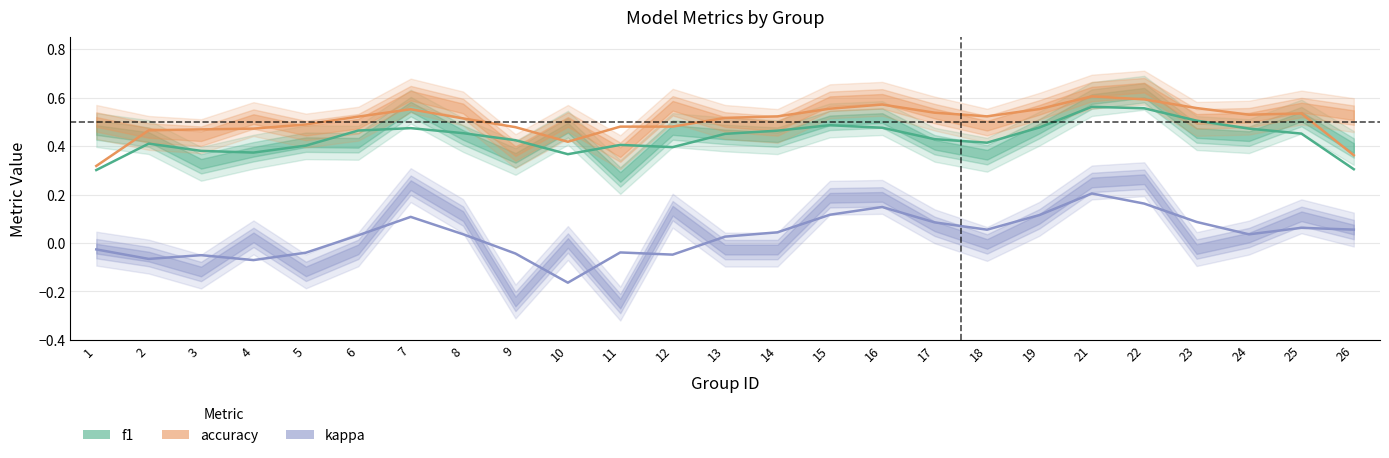

At how many categories does at least one series exceed 0?

25